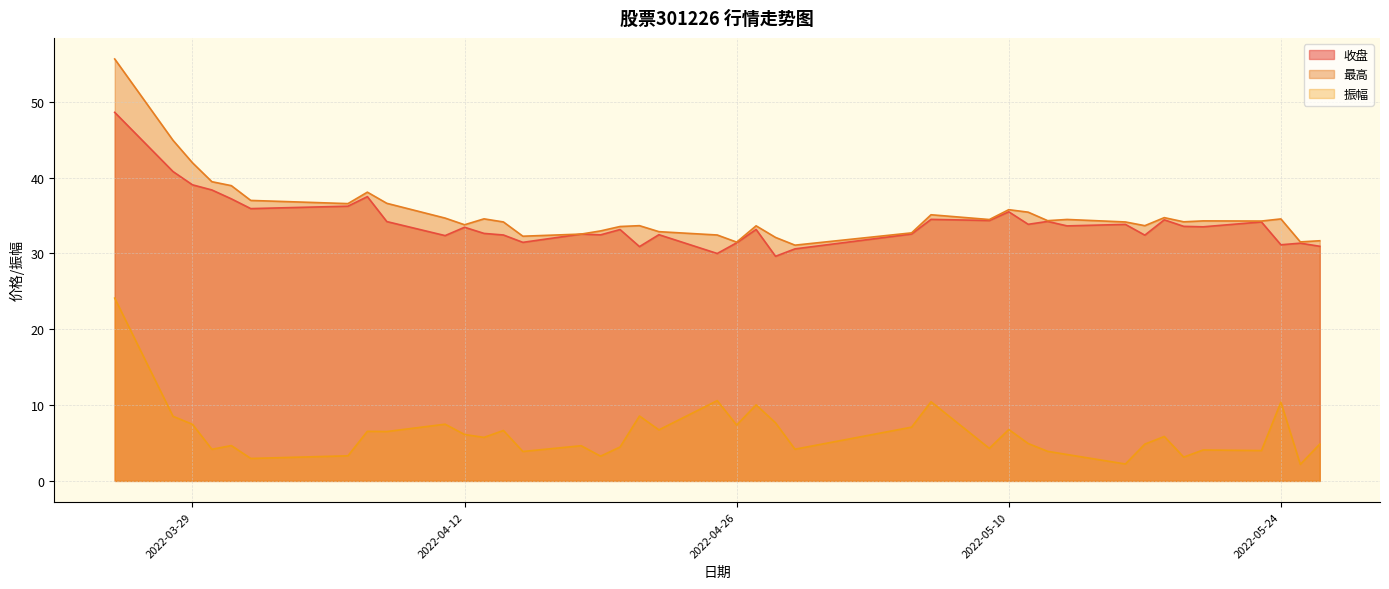

True or false: 收盘 and 最高 cross at least once.

False